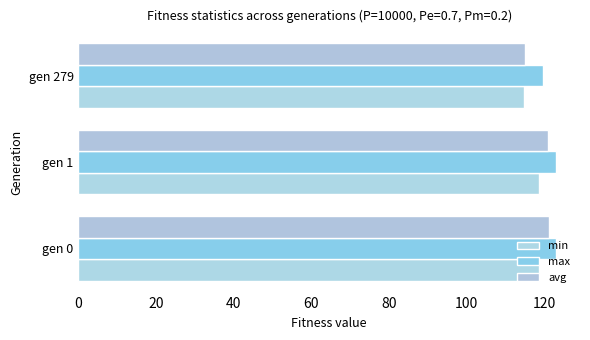

Reading left to right, transcribe all the data shown in this chart.

min: 118.7	118.7	114.8
max: 123.1	123.0	119.7
avg: 121.3	121.0	115.1